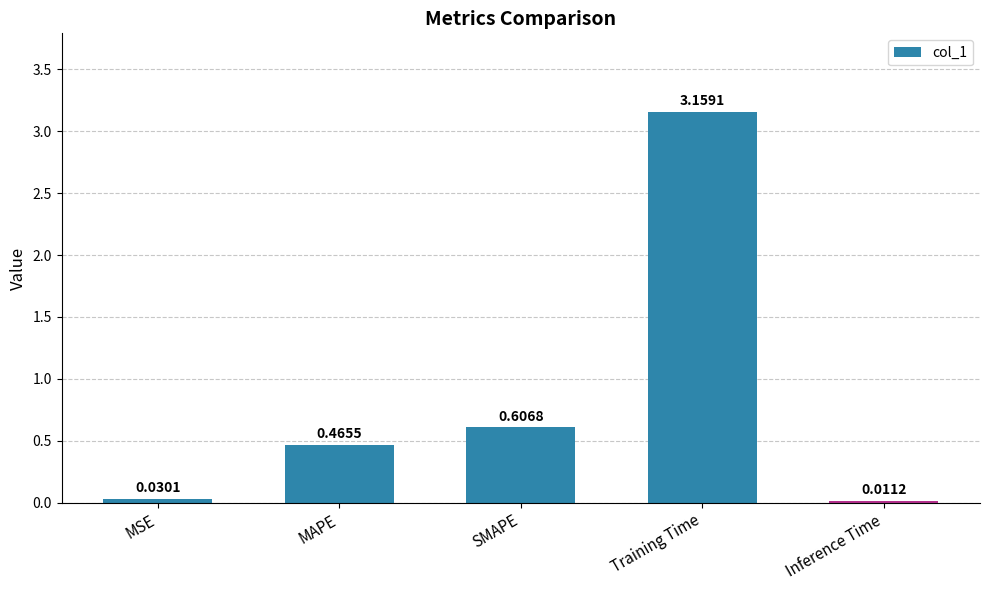

What is the sum of the values at Training Time and MAPE?

3.6